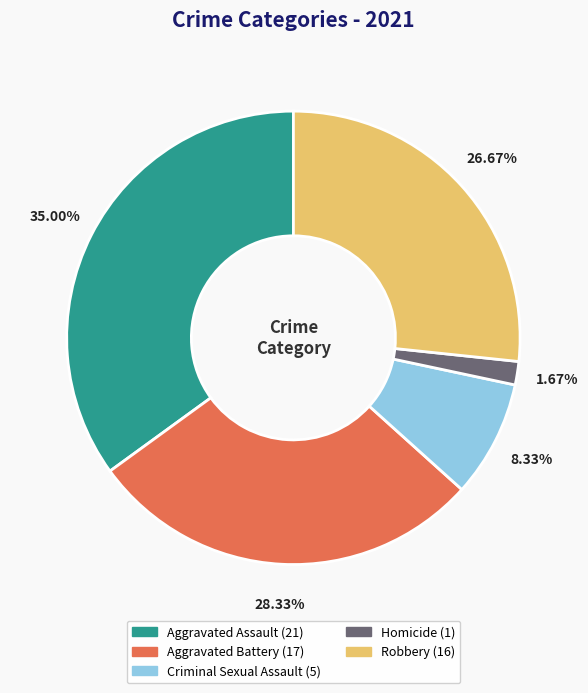

Is it true that Aggravated Assault is 35% of the pie?

True